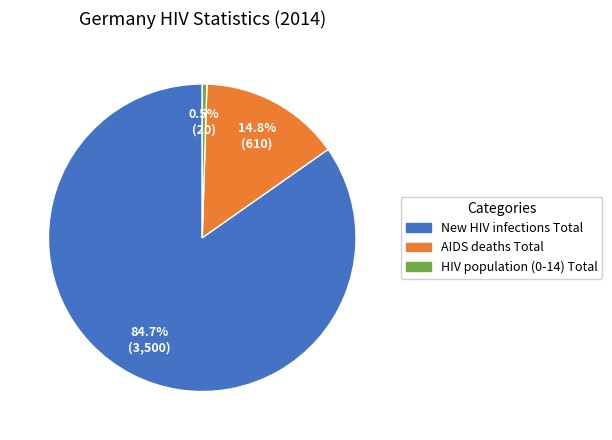

Which has a higher value, HIV population (0-14) Total or AIDS deaths Total?

AIDS deaths Total